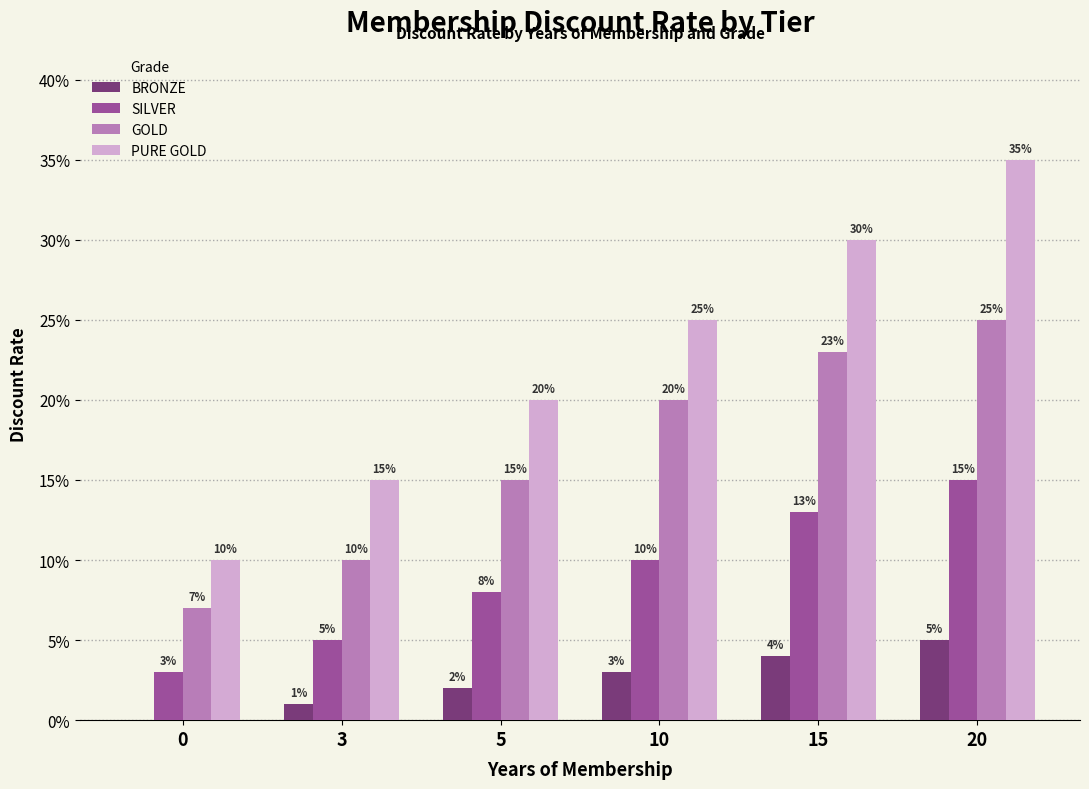

Are the bars horizontal?

No